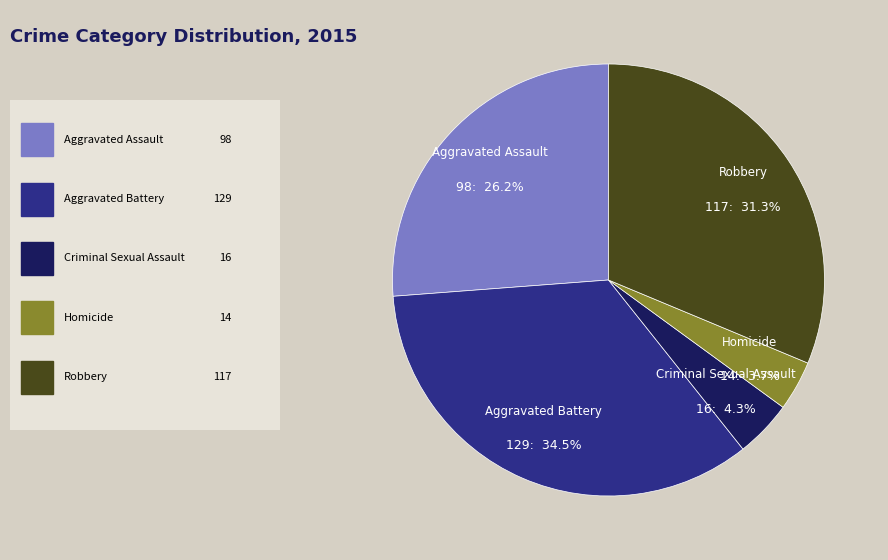

How many segments does this pie chart have?

5